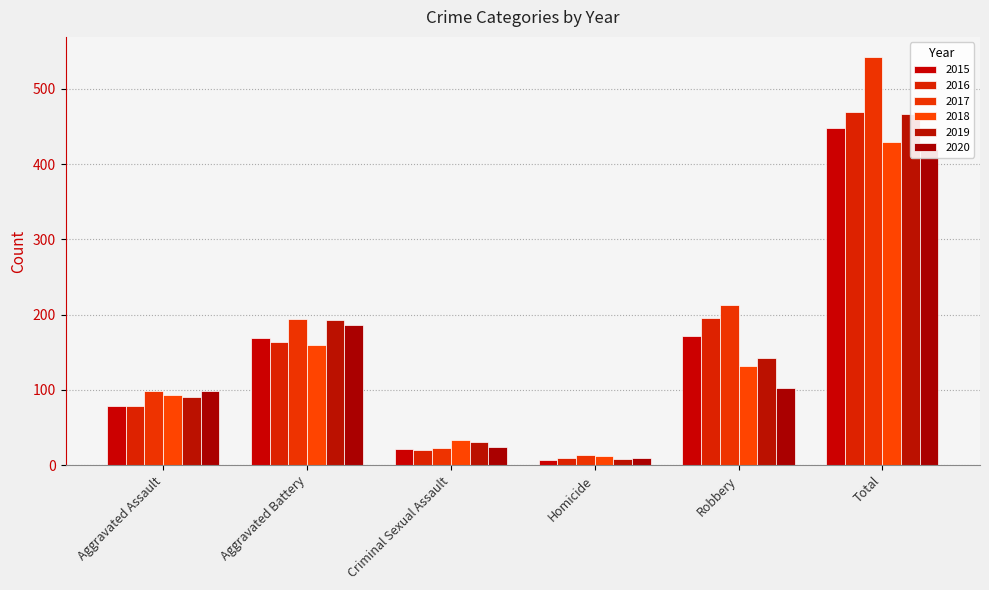

What is the difference between the maximum and second lowest values in the 2017 series?

519